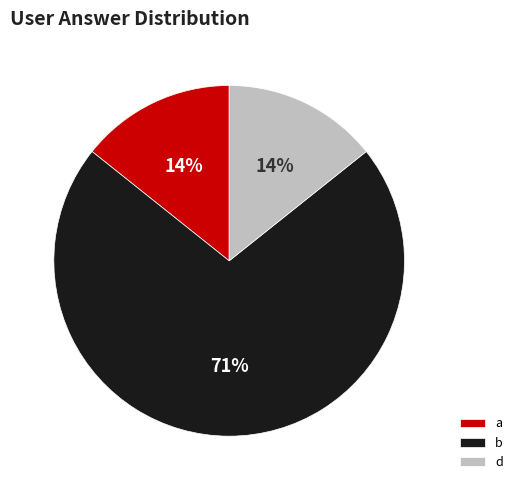

How many slices are in this pie chart?

3